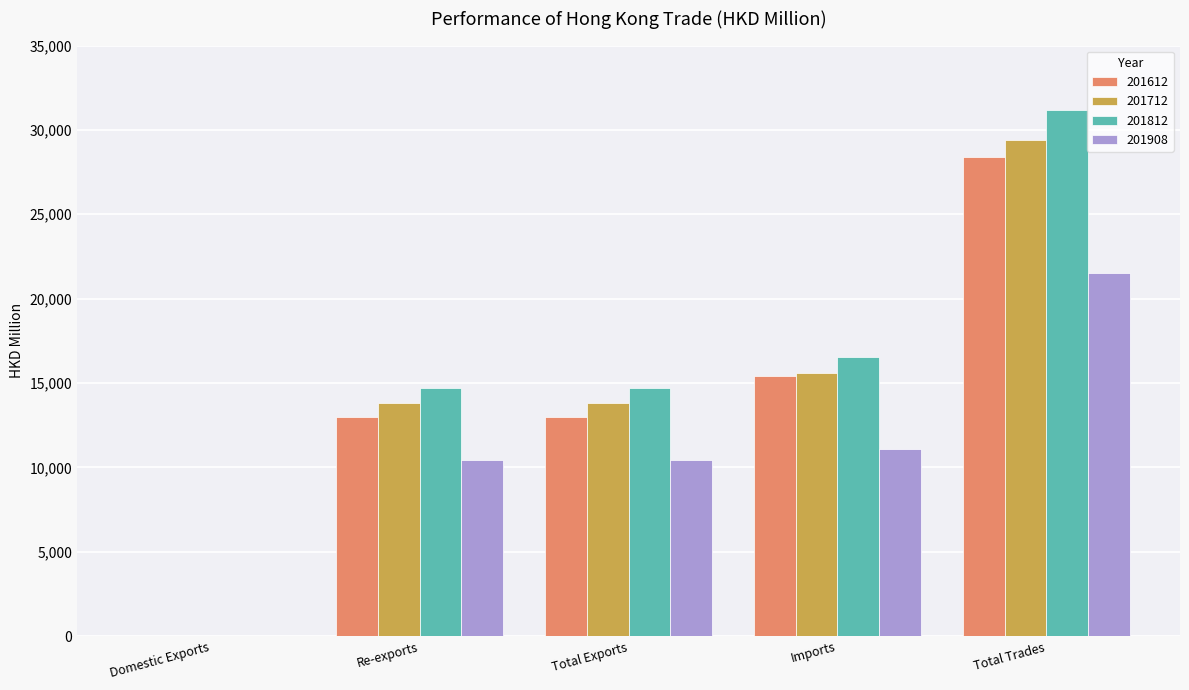

The 201612 series shows 8915.2 at Re-exports. True or false?

False